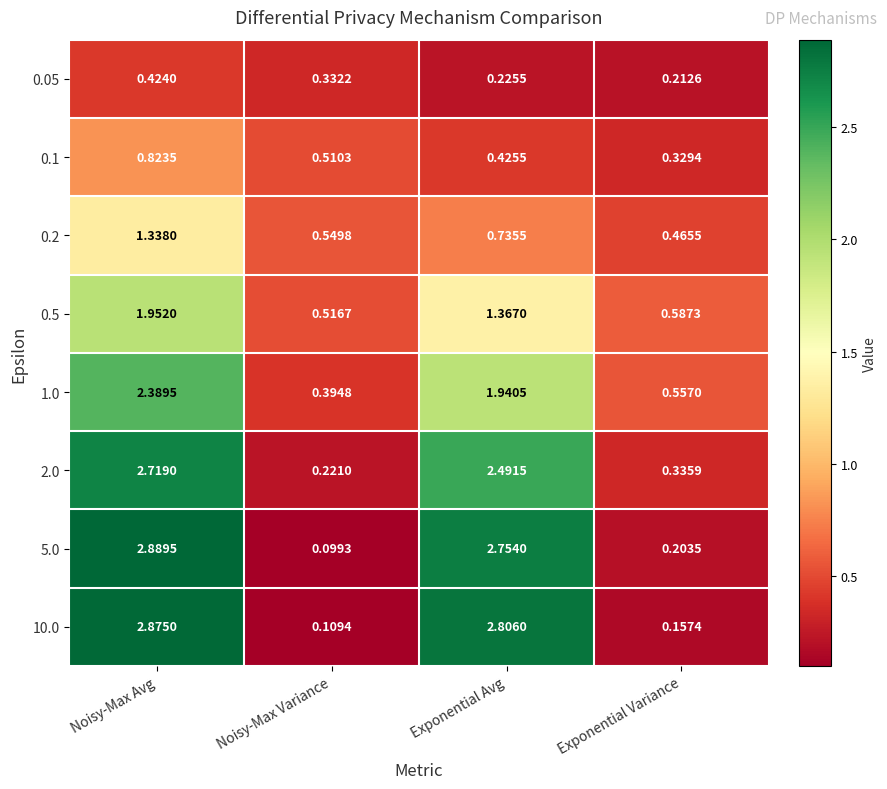

Which category has the lowest value in the 0.1 series?

Exponential Variance